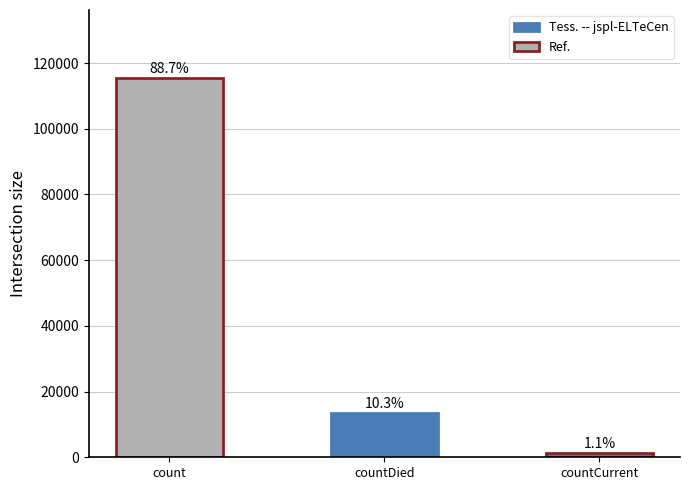

List the labels in order of value, largest first.

count, countDied, countCurrent